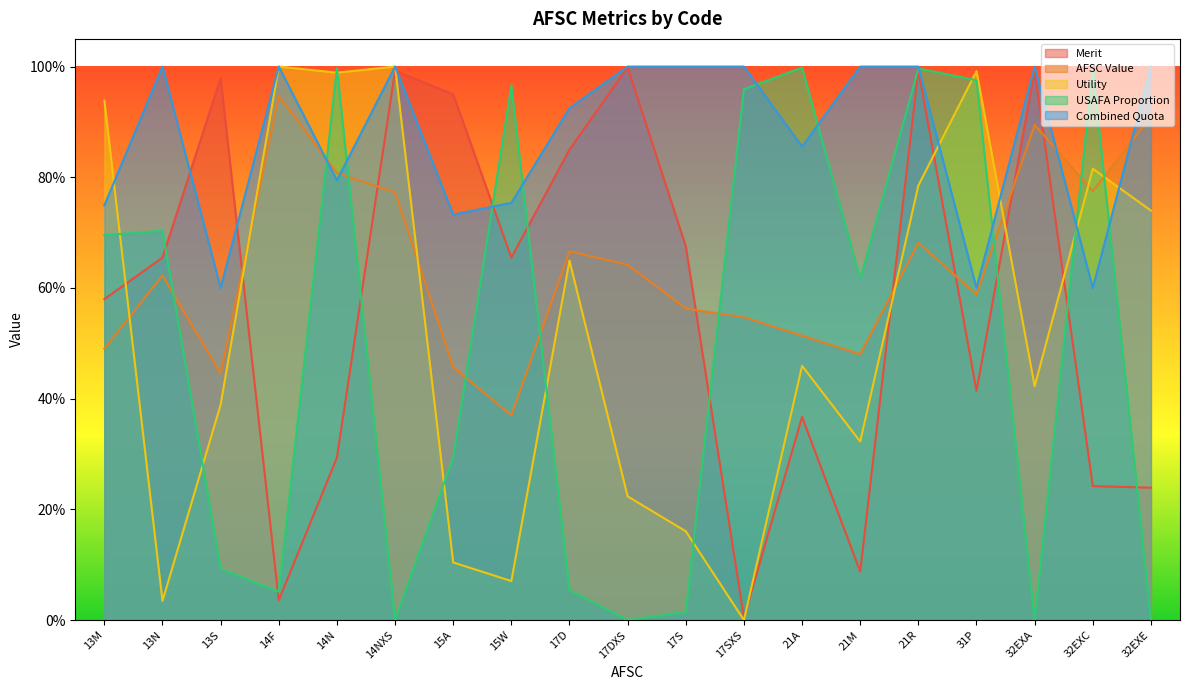

True or false: Utility and USAFA Proportion cross at least once.

True